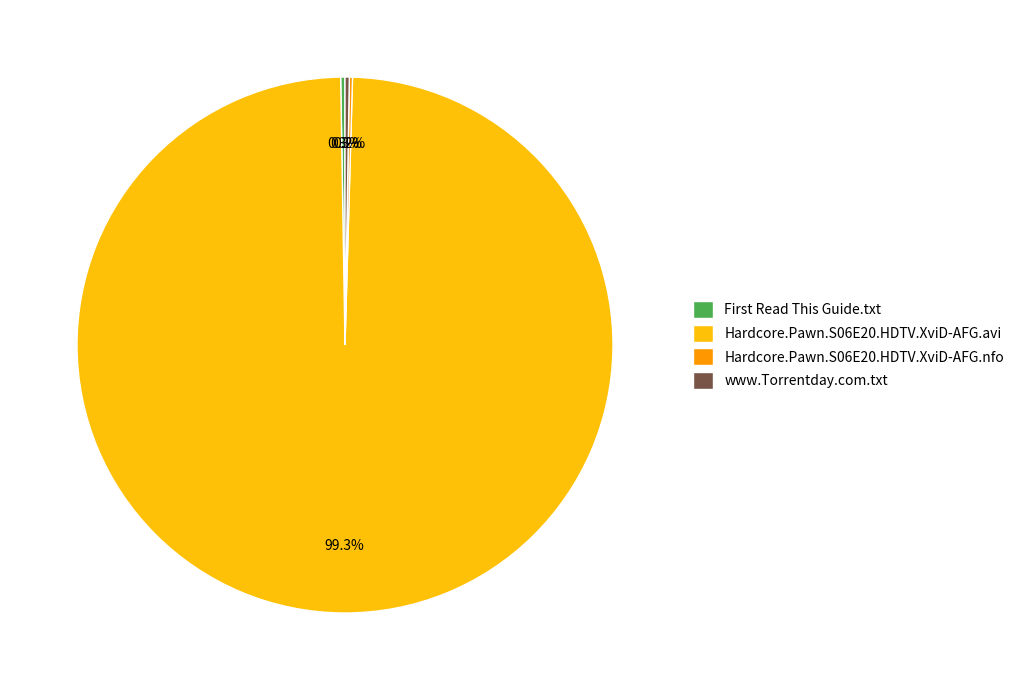

To the nearest percent, what is the difference between the largest and smallest slice percentages?

99%